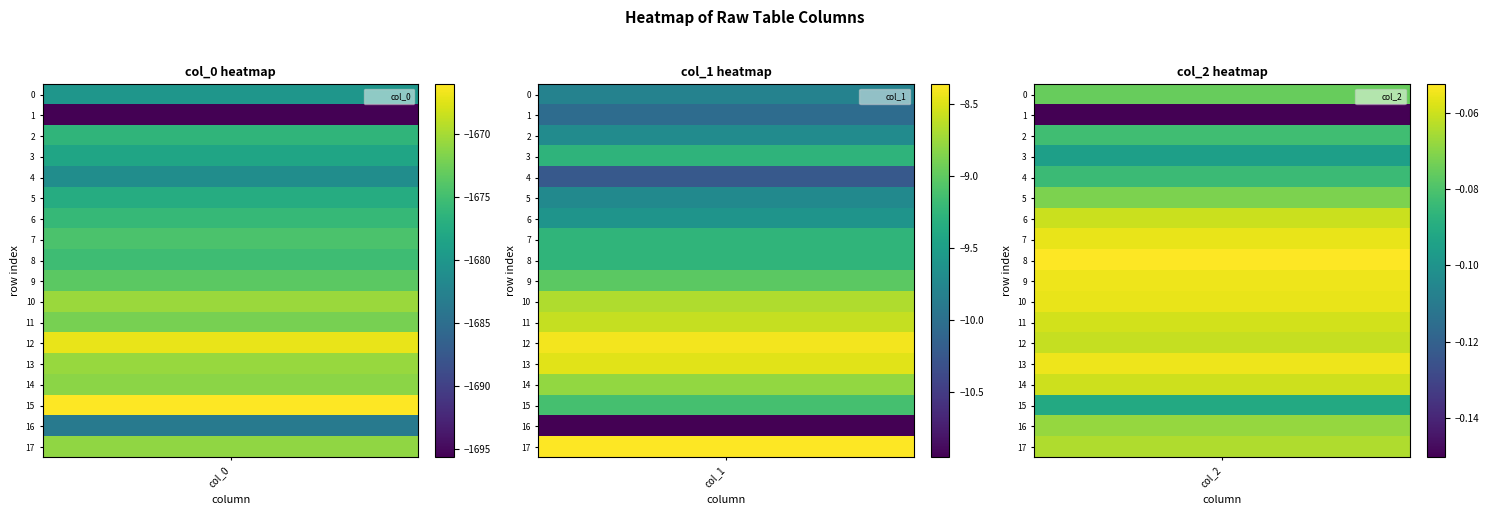

Between 2 and 8, which series saw the biggest shift?

col_0